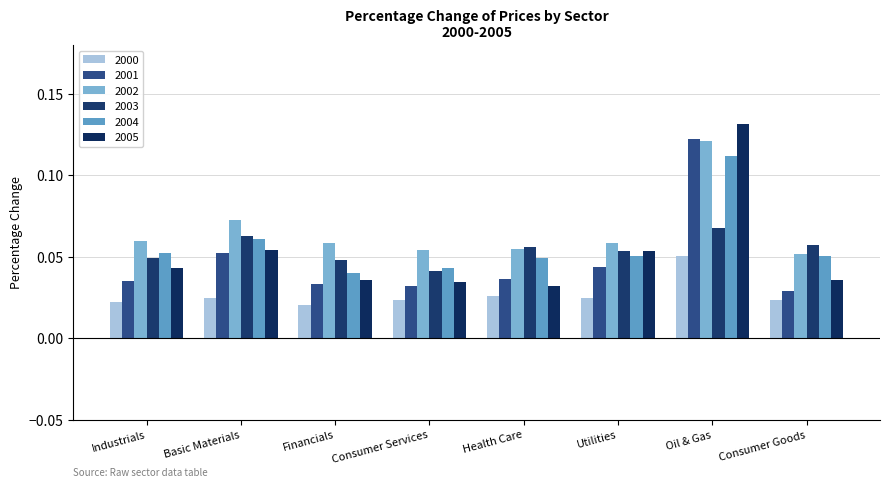

Count the 2004 values in the range 0 to 1.

8